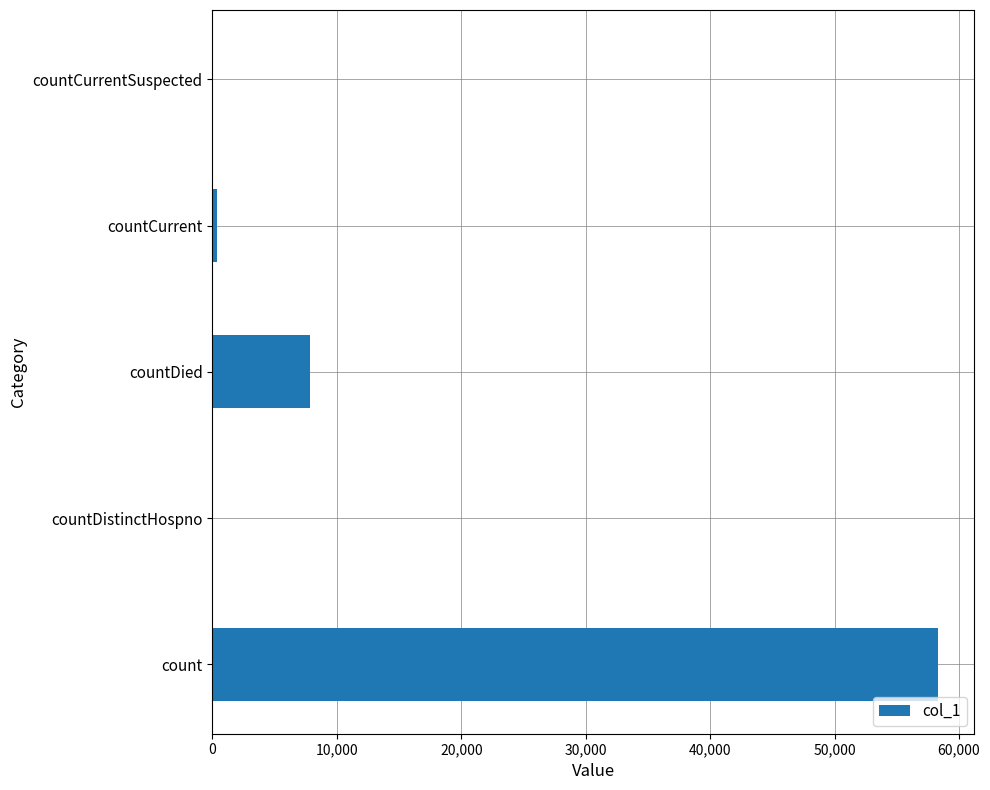

Which has a higher value, countDistinctHospno or count?

count